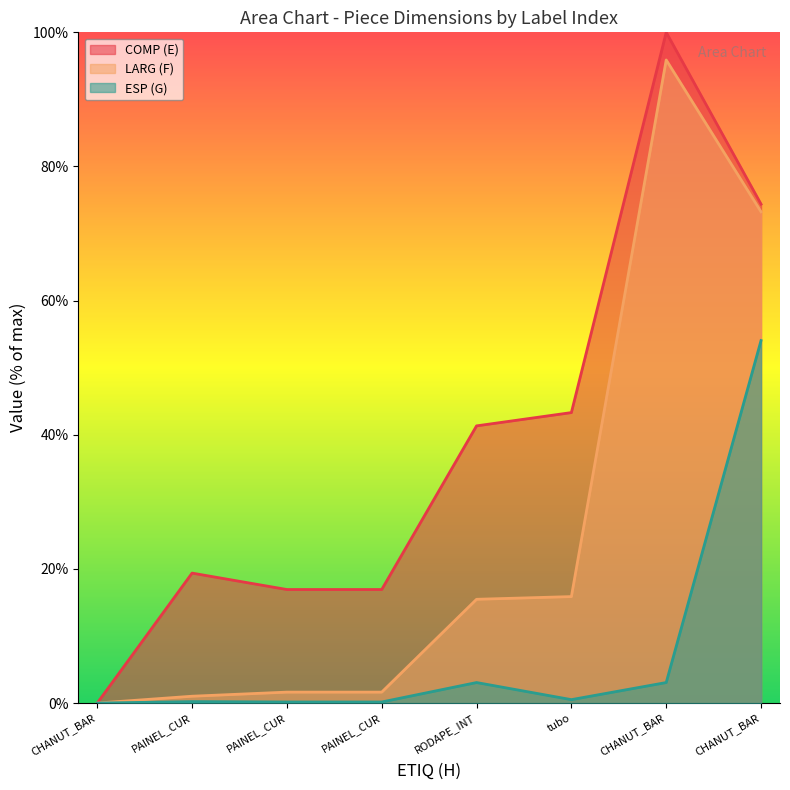

How many data points does each series have?

8